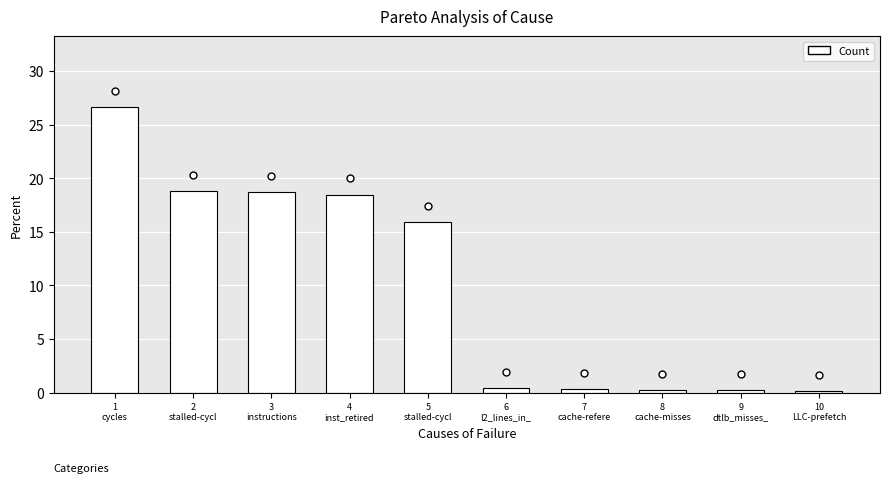

What is the difference between the maximum and minimum values?

26.5